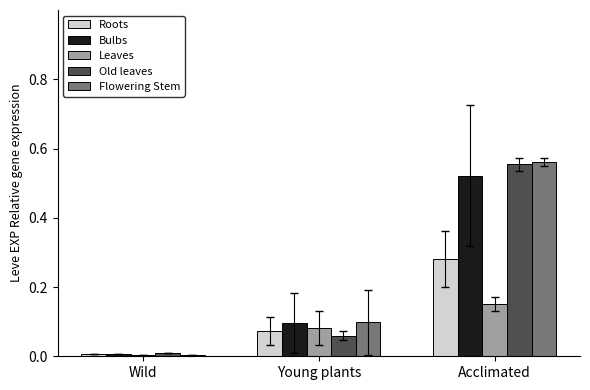

Is it true that Leaves equals 0.0 at Wild?

True